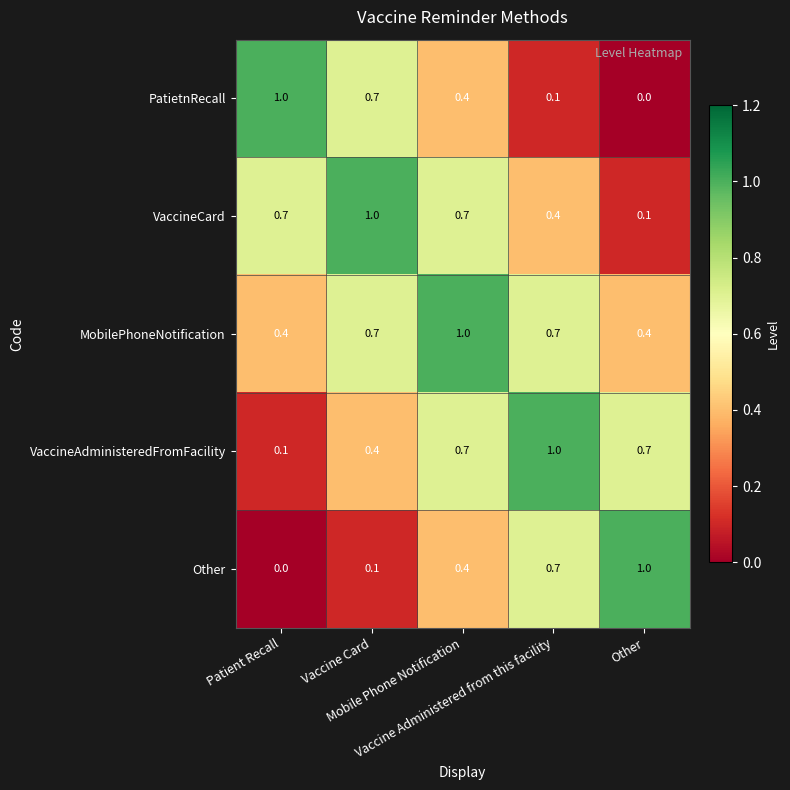

What is the difference between the second highest and minimum values in the PatietnRecall series?

0.7